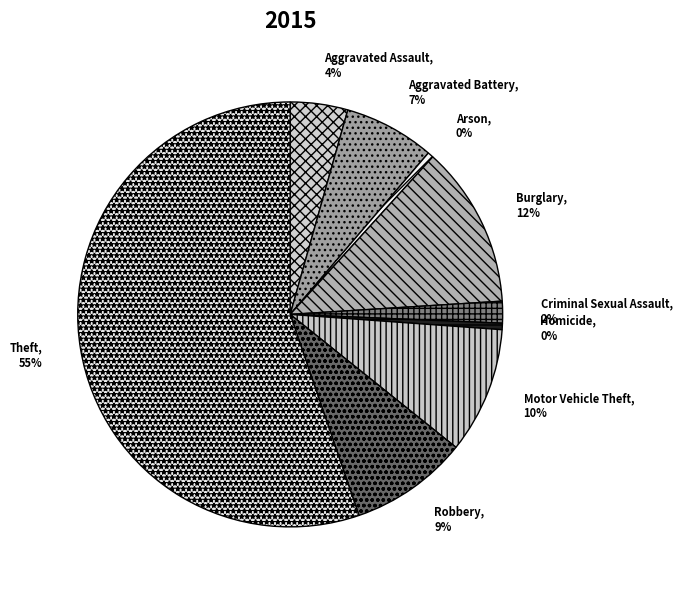

To the nearest percent, what is the difference between the Arson and Burglary slice percentages?

12%